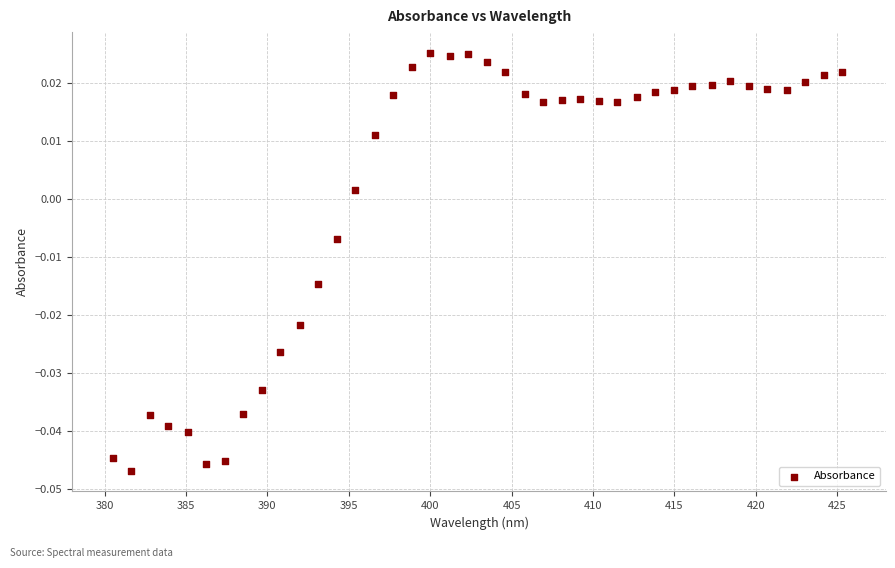

What is the range of X values (max minus min)?

44.8